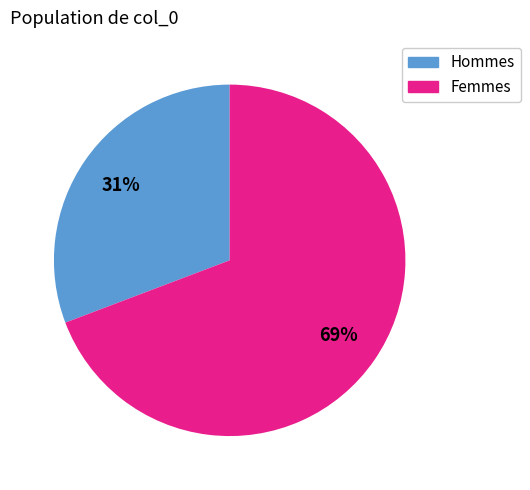

To the nearest percent, what is the difference between the largest and smallest slice percentages?

38%